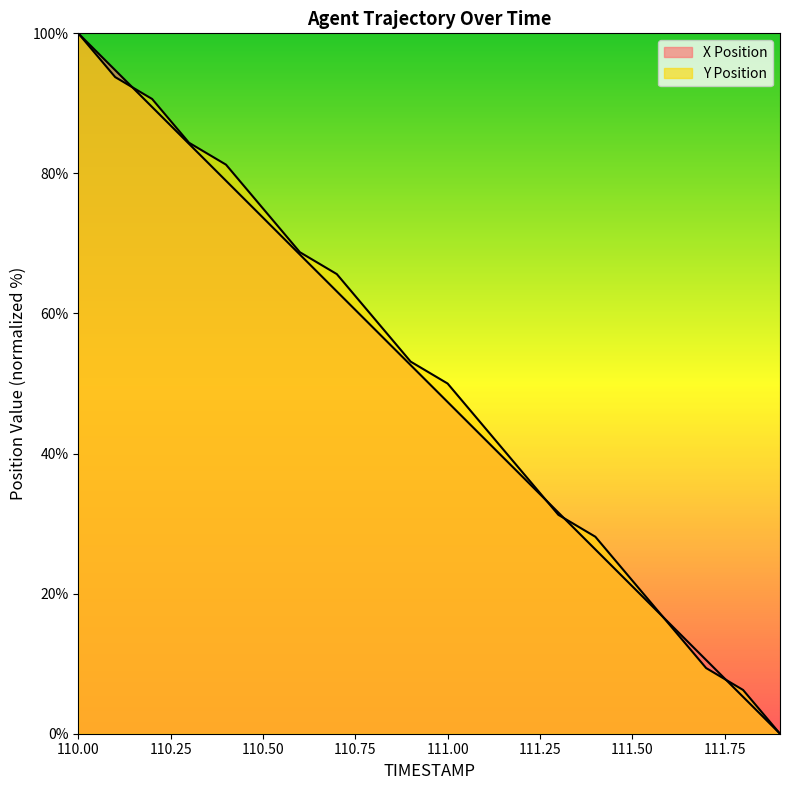

Is it true that Y Position equals 21.9 at 111.5?

True